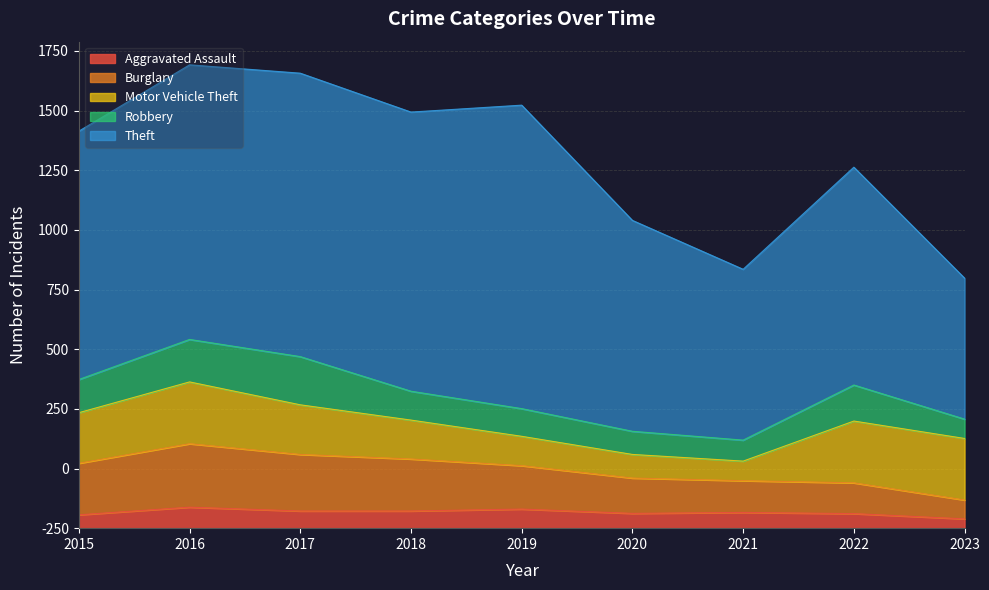

List the labels in order of Burglary value, largest first.

2016, 2017, 2018, 2015, 2019, 2020, 2021, 2022, 2023